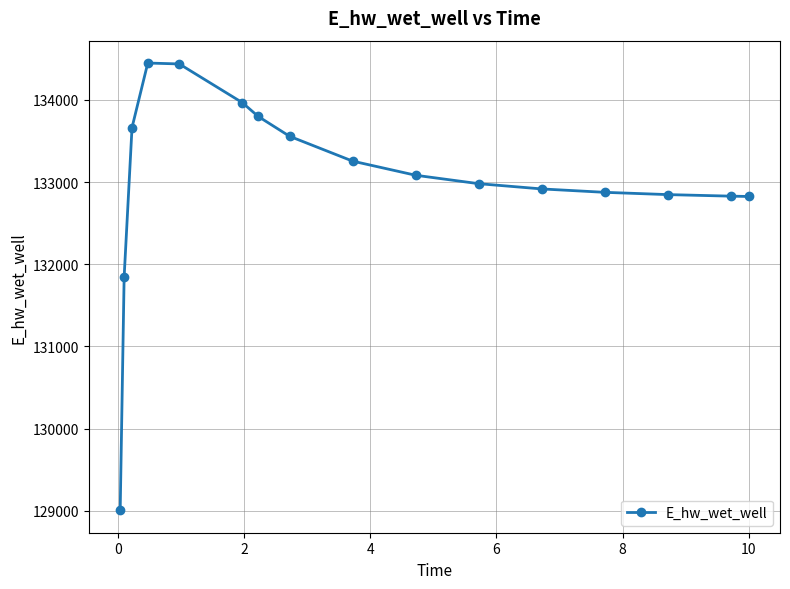

True or false: the data has more than 0 interior local peaks.

True